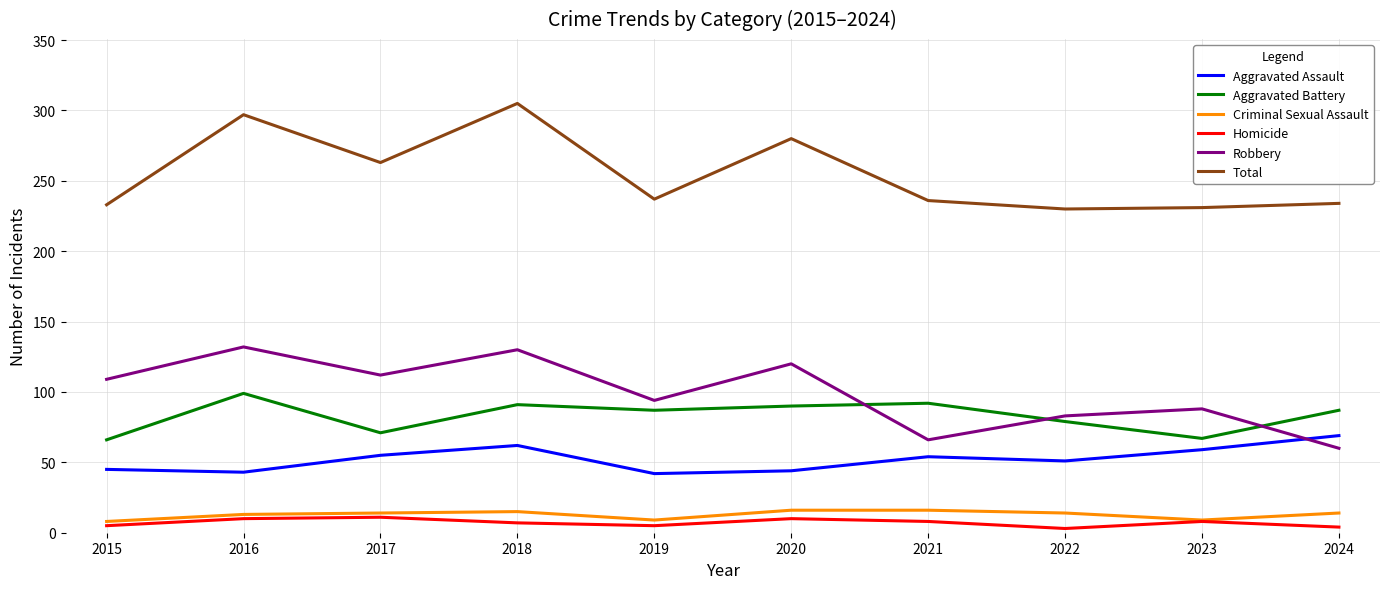

At which category does Robbery reach its first local valley?

2017